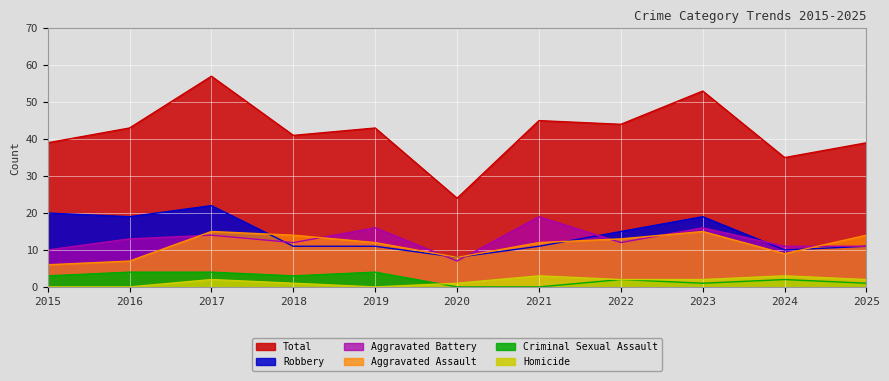

What is the sum of all Robbery values?

157